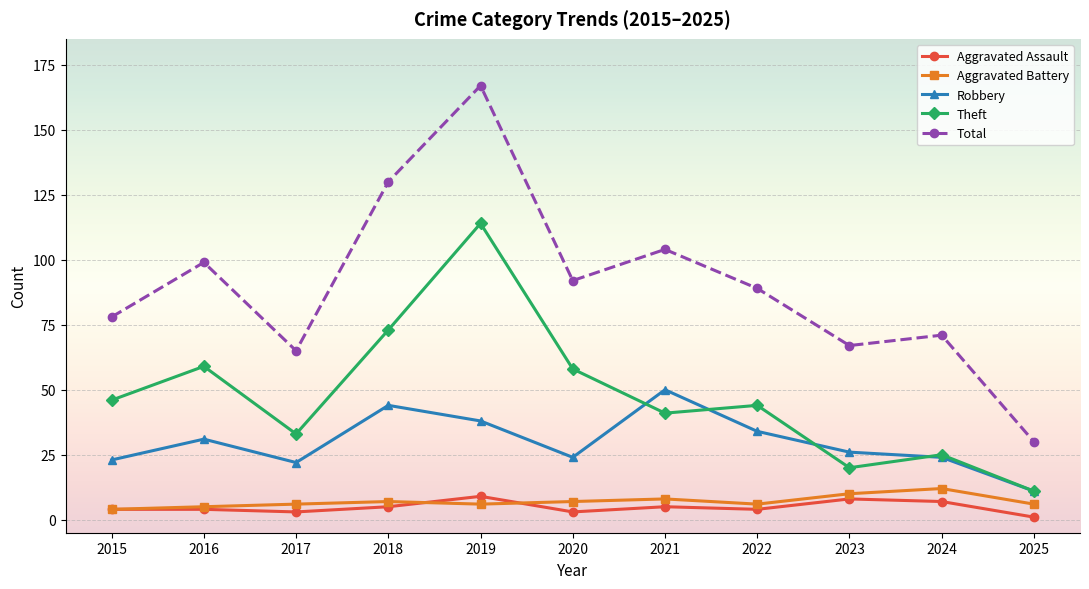

What is the sum of the Aggravated Battery values at 2017 and 2021?

14